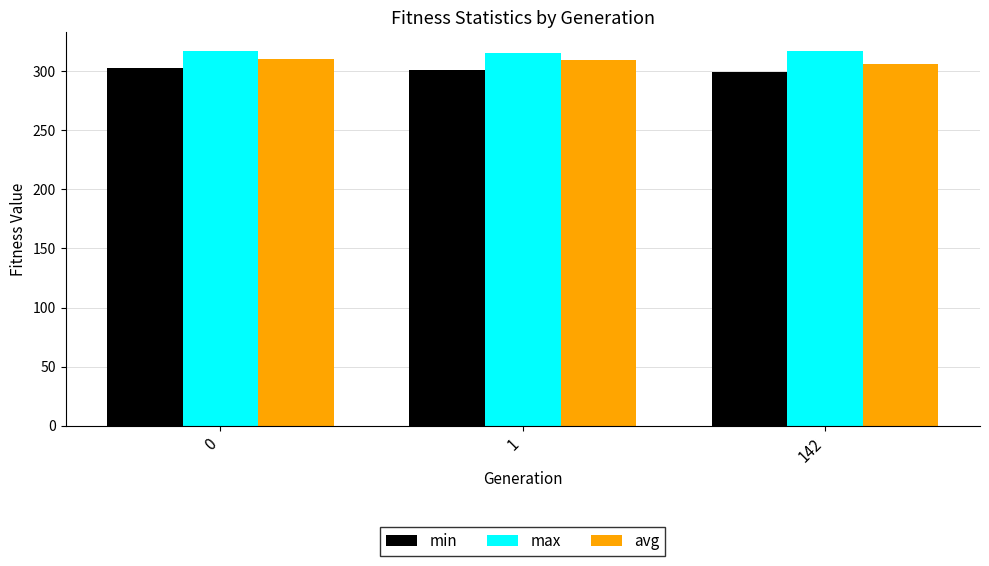

What are all the series names shown in the legend?

min, max, avg